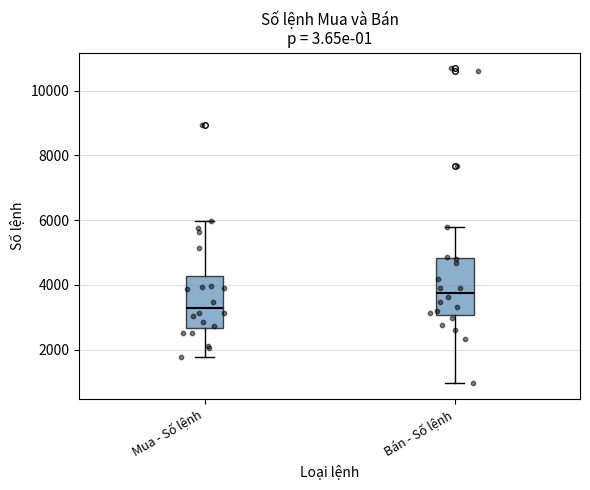

Where does the lower whisker of the box for Mua - Số lệnh end on the y-axis? The values are not printed on the chart, so give them approximately, as read against the axis.

1800